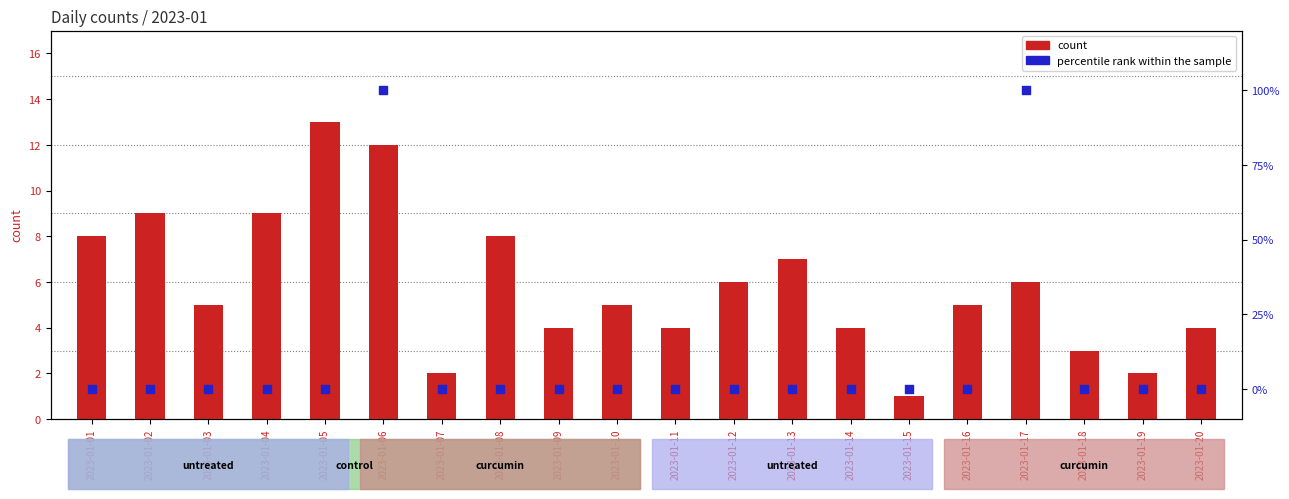

Which series contains the lowest Y value?

percentile rank within the sample